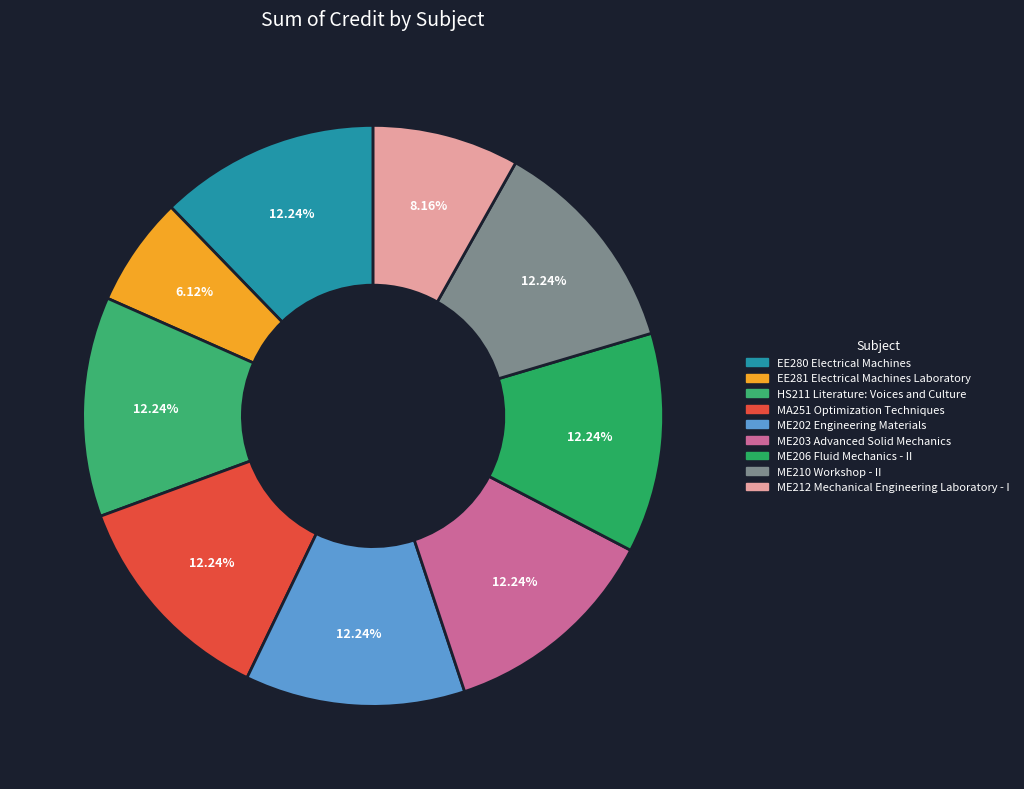

How much of the chart is everything except ME202 Engineering Materials?

87.8%